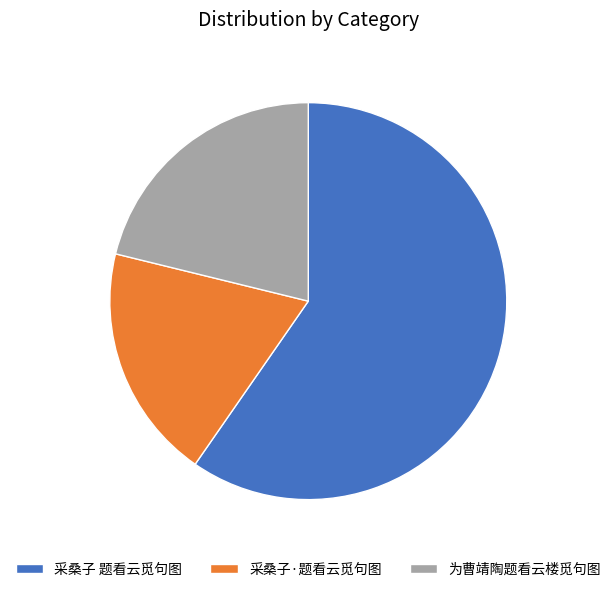

Count the number of slices in the pie.

3